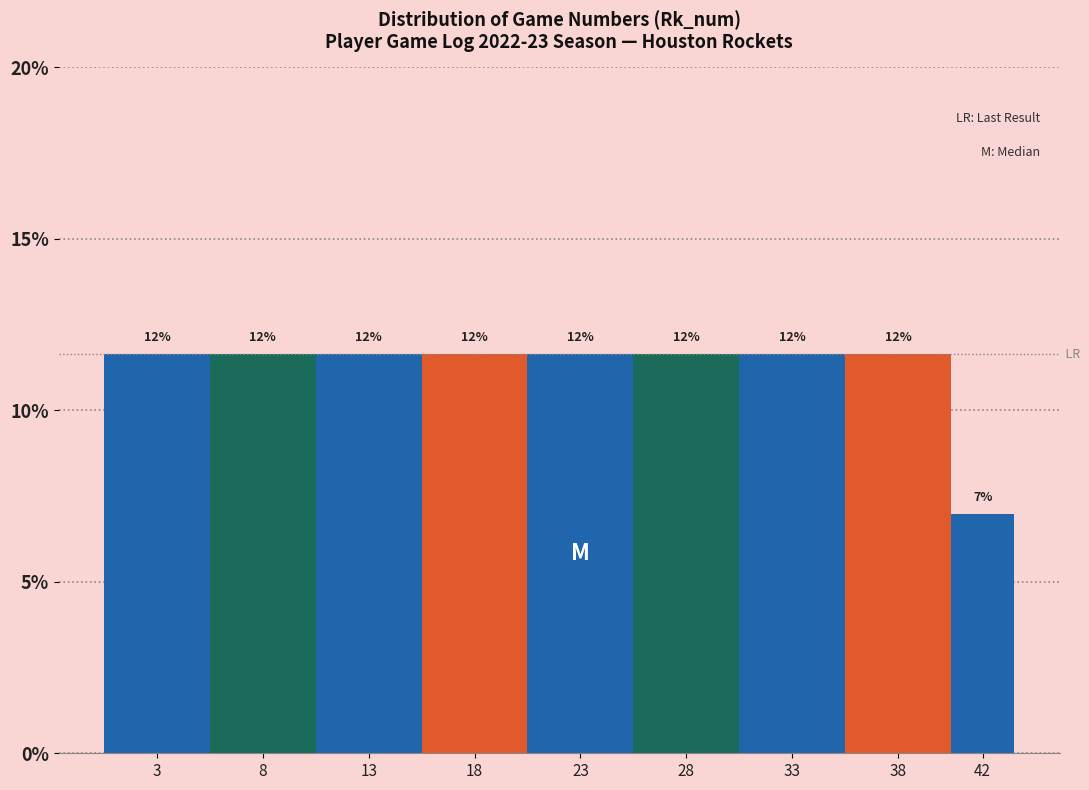

How many bars are there in total?

9